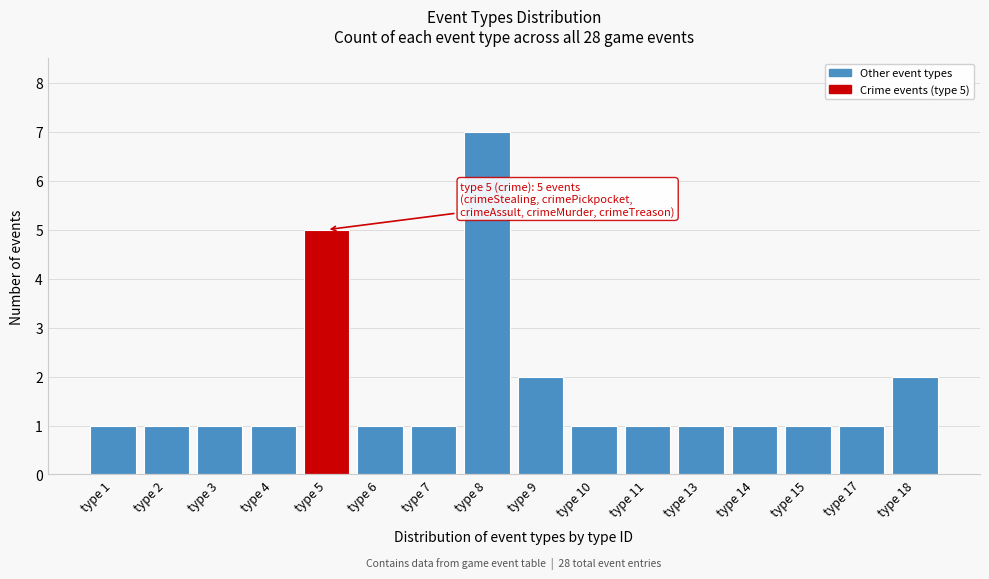

Reading left to right, list all the values displayed in this chart.

1	1	1	1	5	1	1	7	2	1	1	1	1	1	1	2